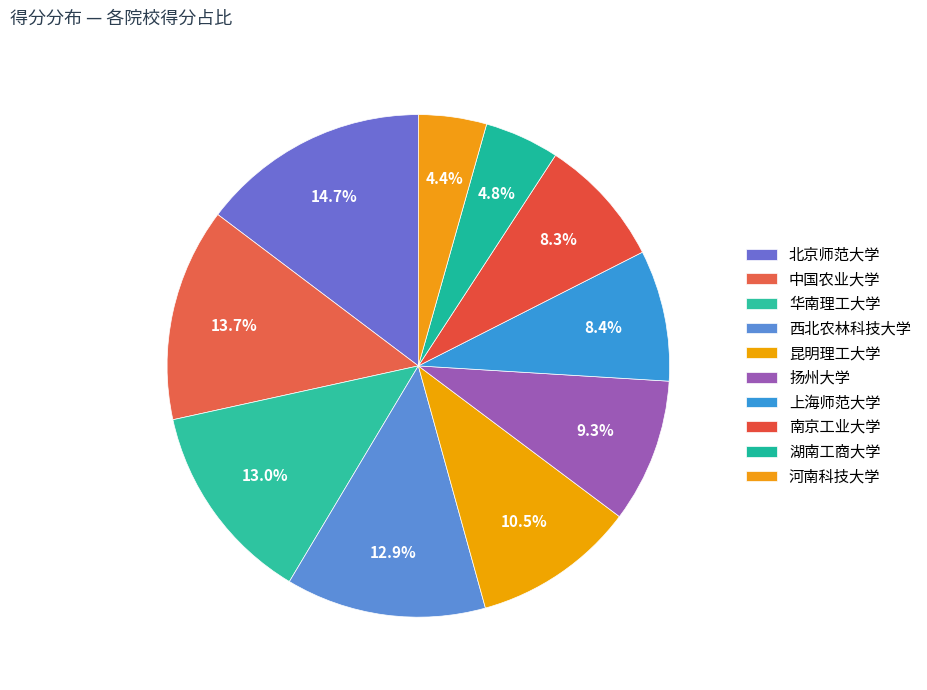

How many segments does this pie chart have?

10